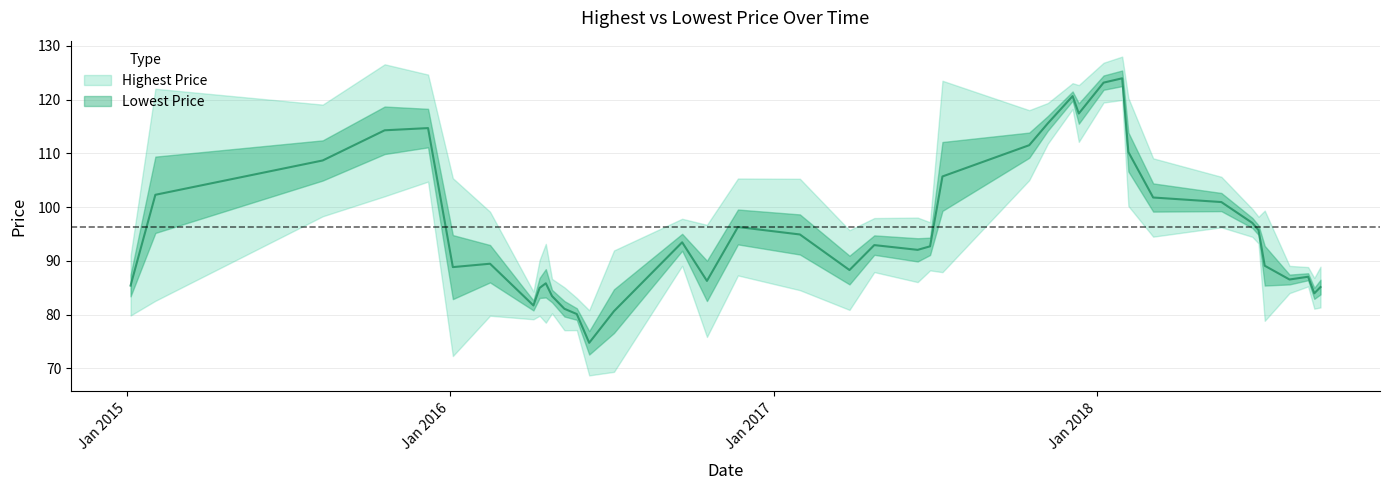

What is the label of the 28th point from the right?

2016-05-23